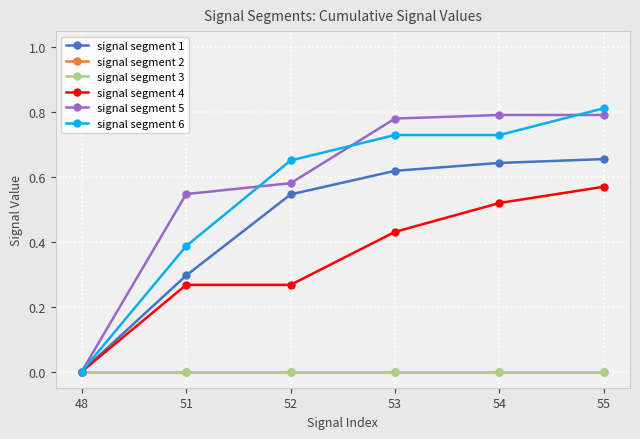

What is the difference between the signal segment 6 values at 48 and 52?

0.7